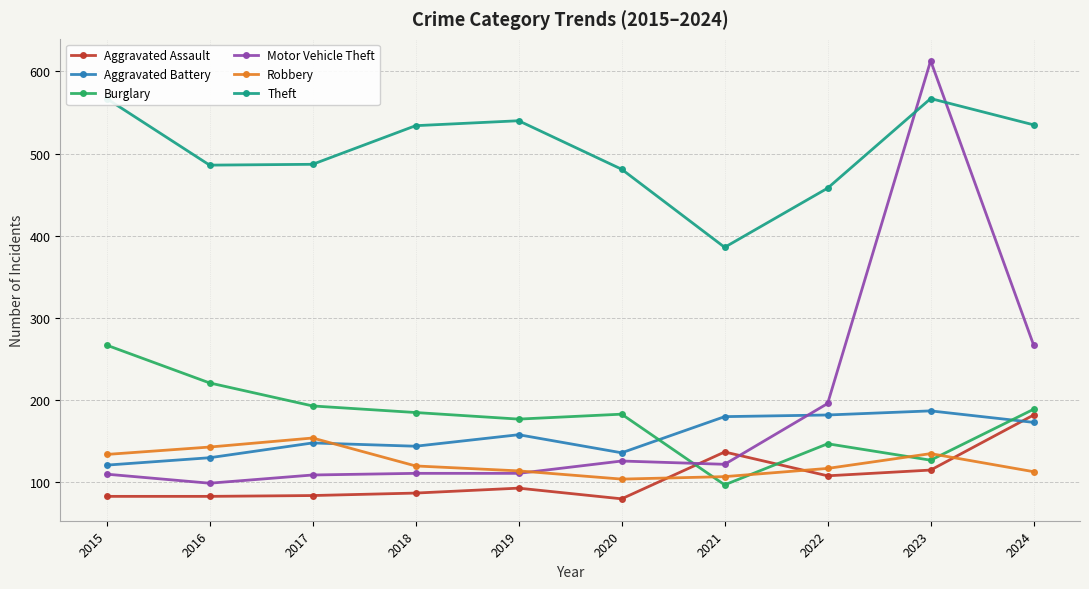

Does the chart have visible grid lines?

Yes